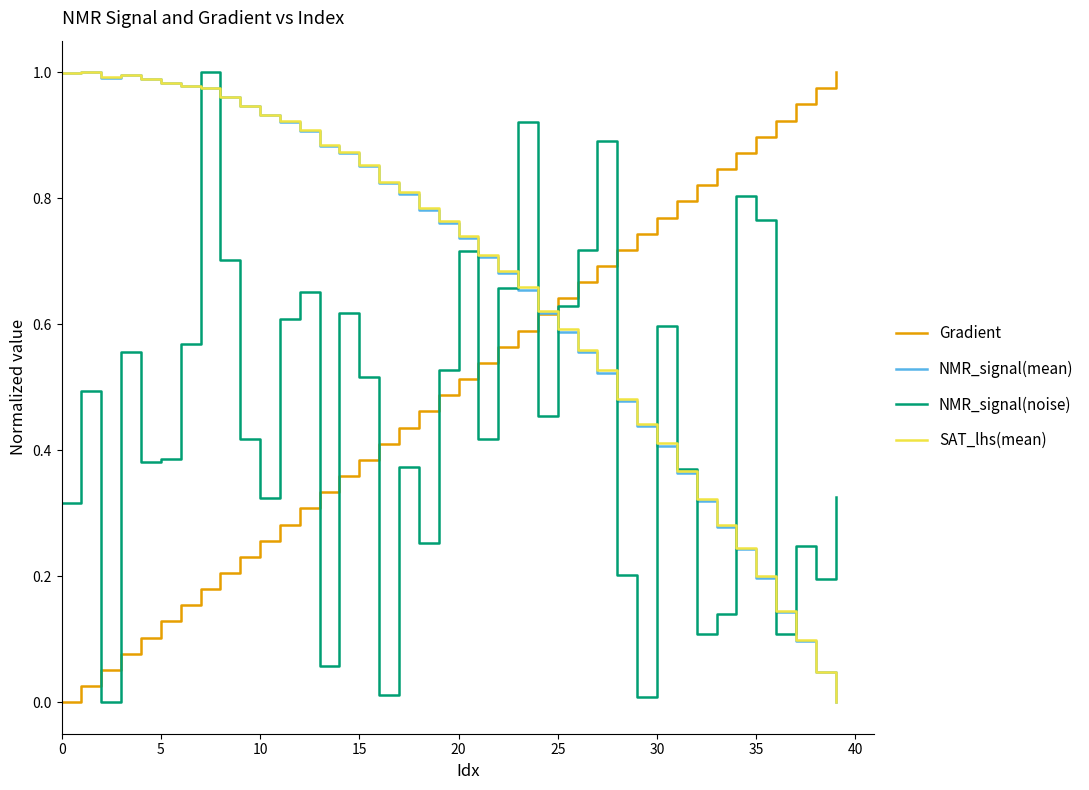

Does the chart display data point markers on the line(s)?

No